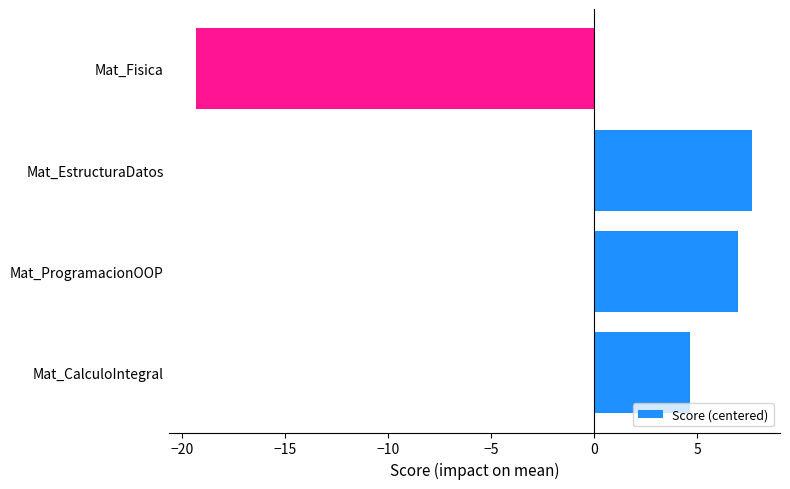

What is the approximate value at Mat_EstructuraDatos?

7.7